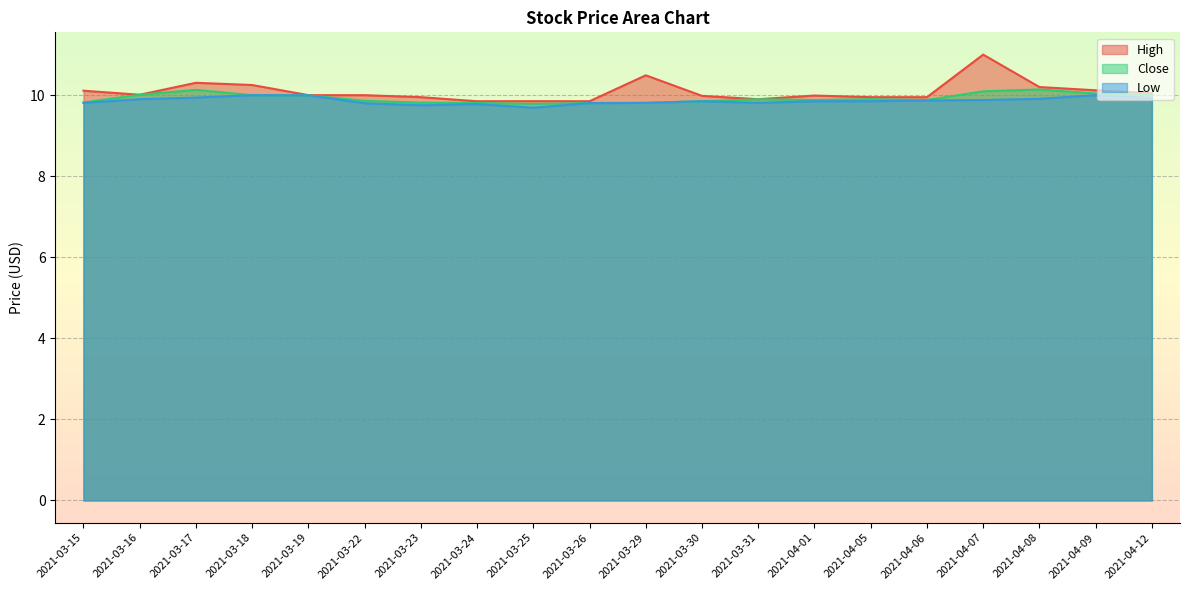

Rank the series at 2021-03-15 from highest to lowest value.

High, Close, Low